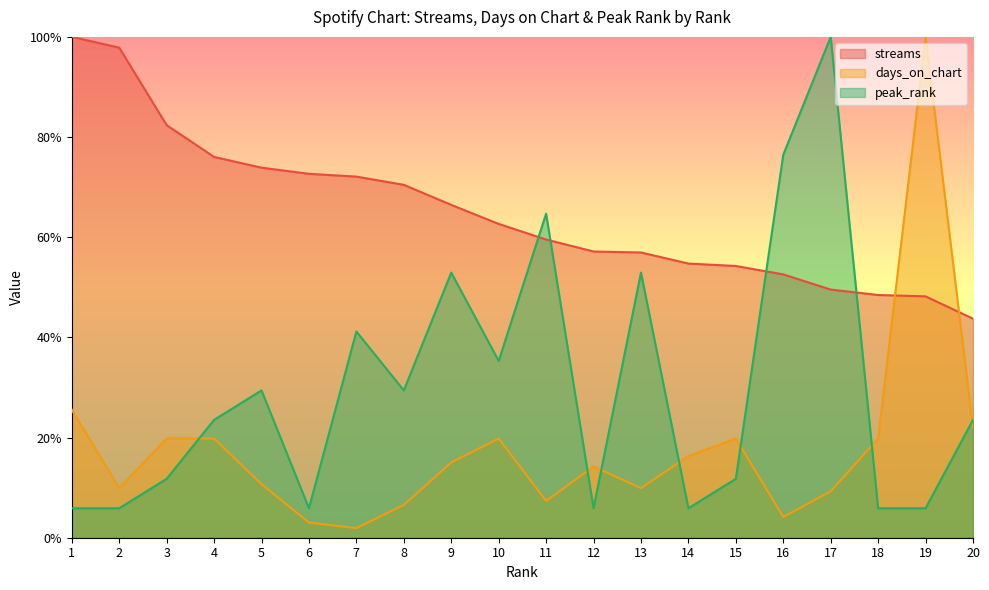

What are all the series names shown in the legend?

streams, days_on_chart, peak_rank